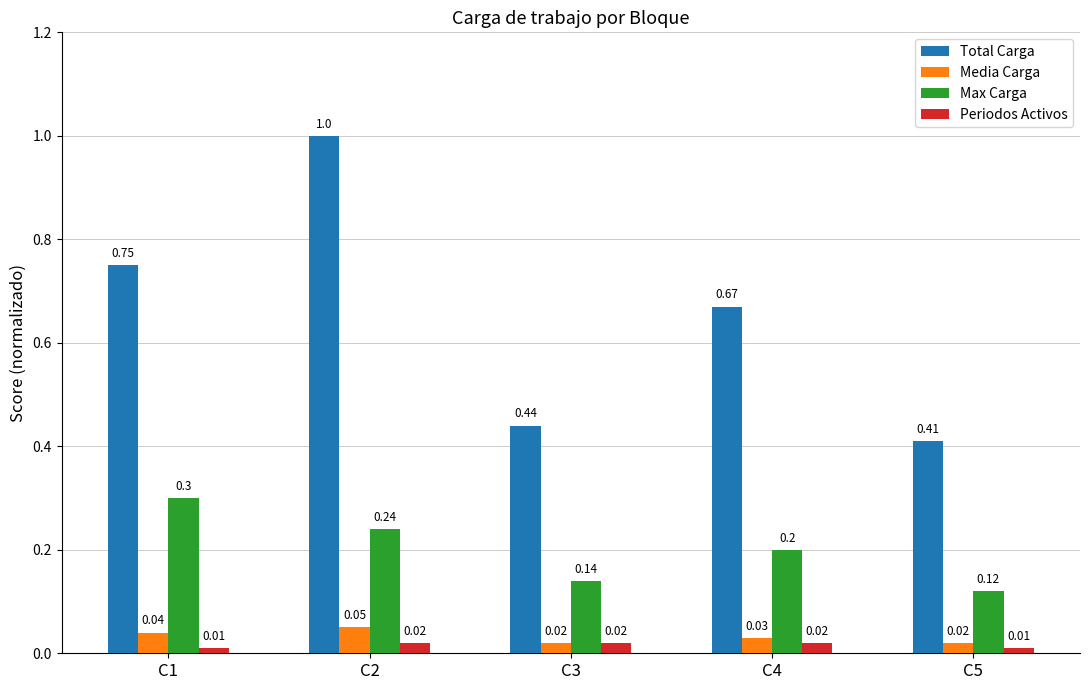

Which series has the largest range (max minus min)?

Total Carga